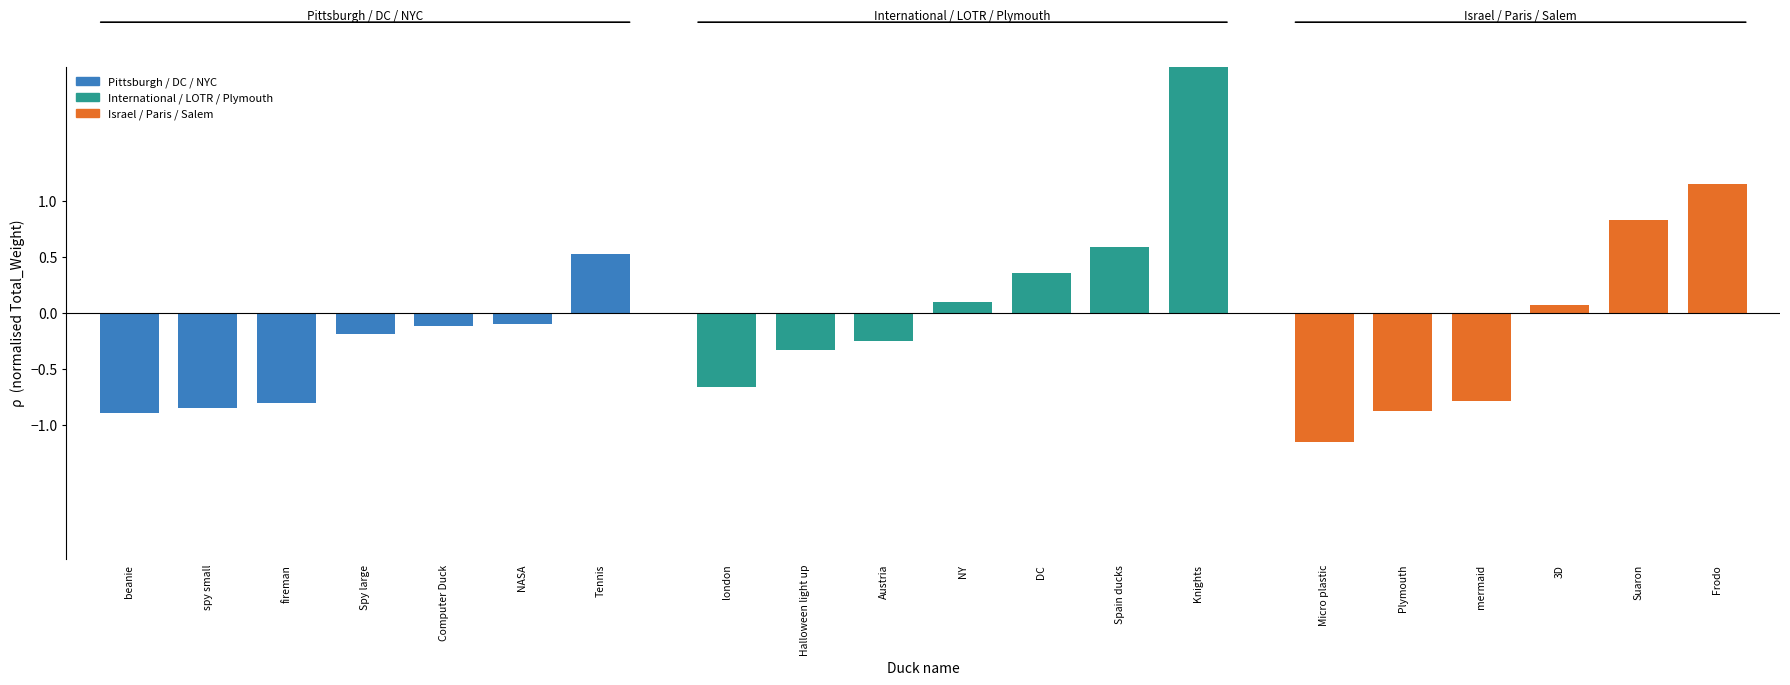

What is the value of the 13th bar from the left?

0.6